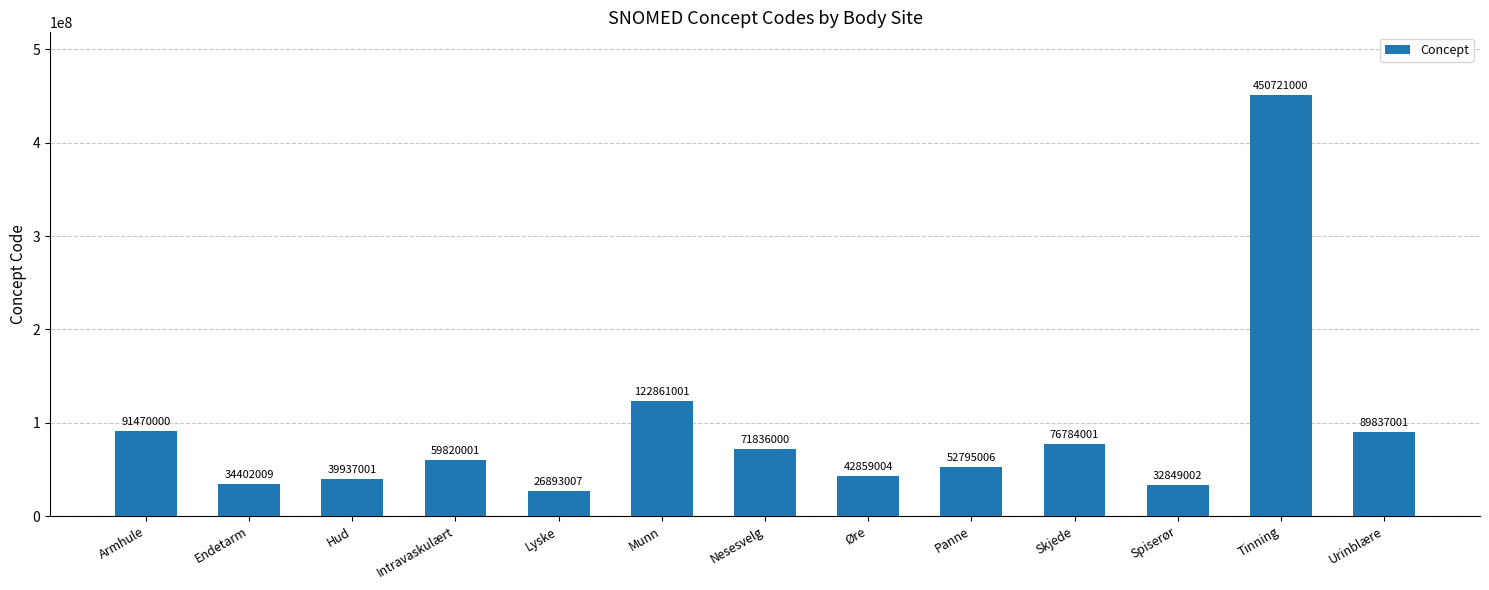

The chart shows a value of 122861001 at Munn. True or false?

True